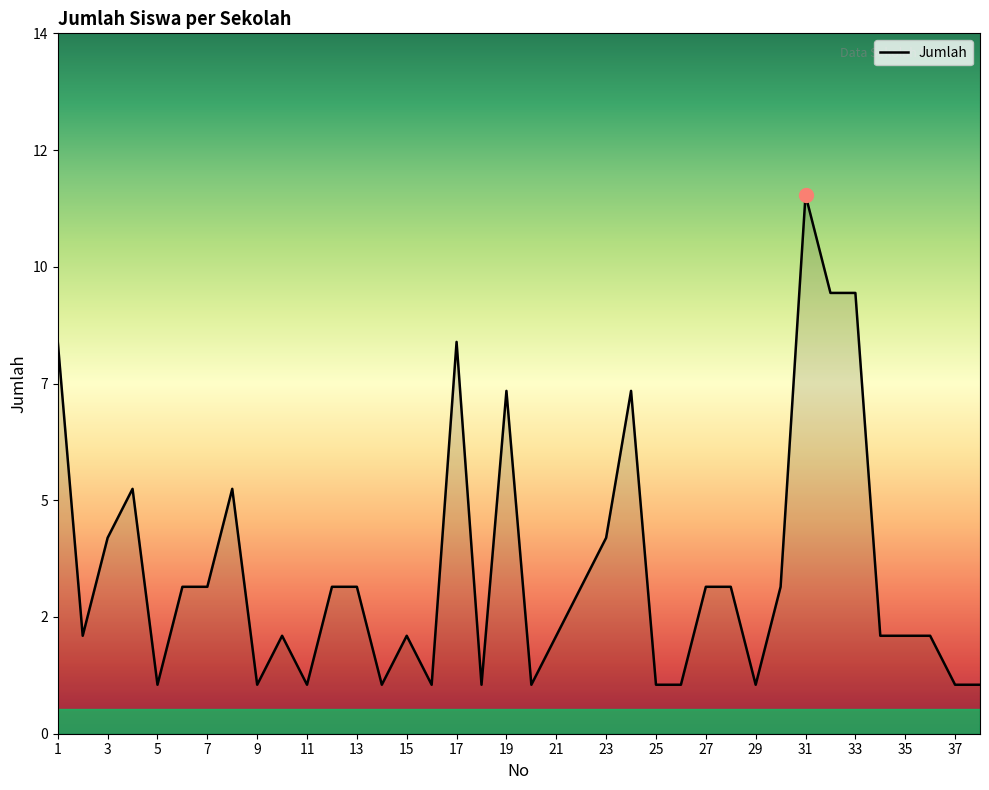

Does the chart have visible grid lines?

No